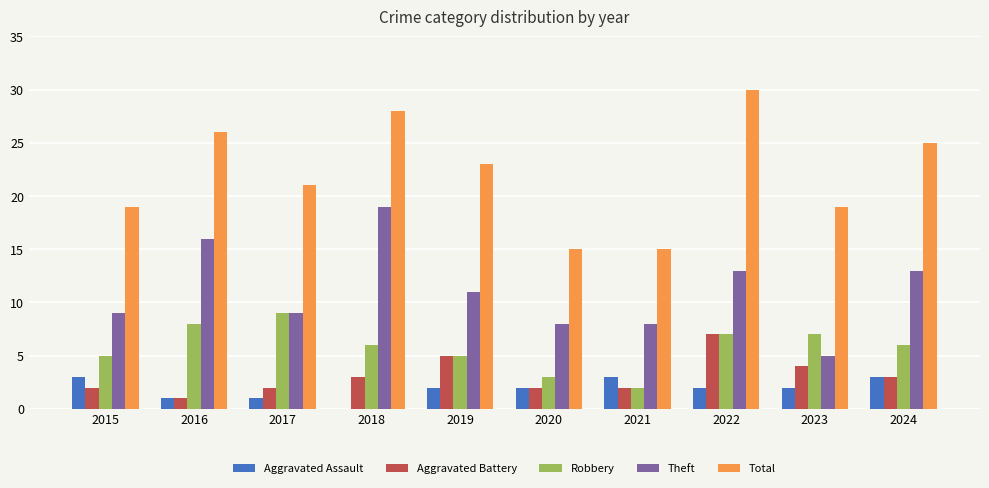

At which label does Robbery first exceed 6?

2016